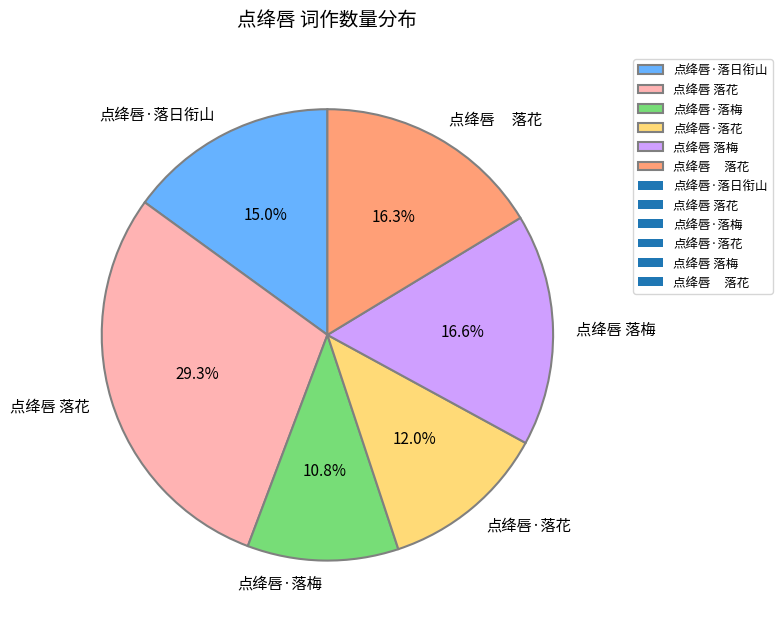

Is there any slice that represents more than half of the pie?

No